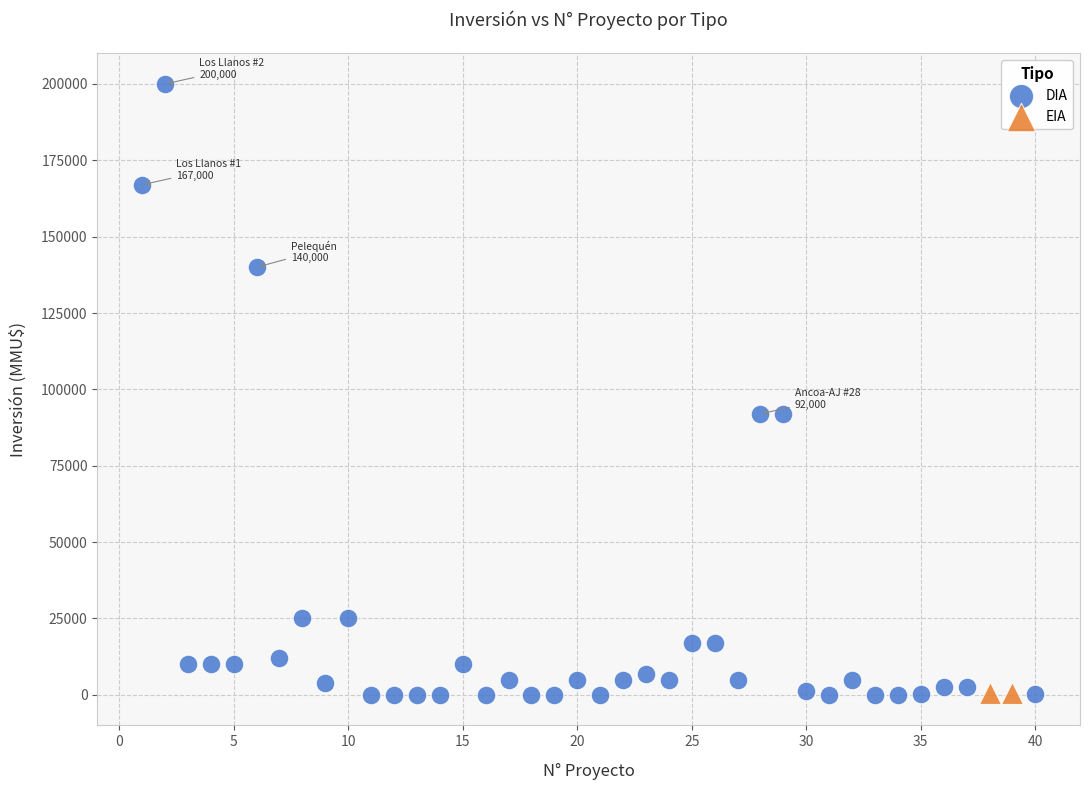

What are all the series names shown in the legend?

DIA, EIA